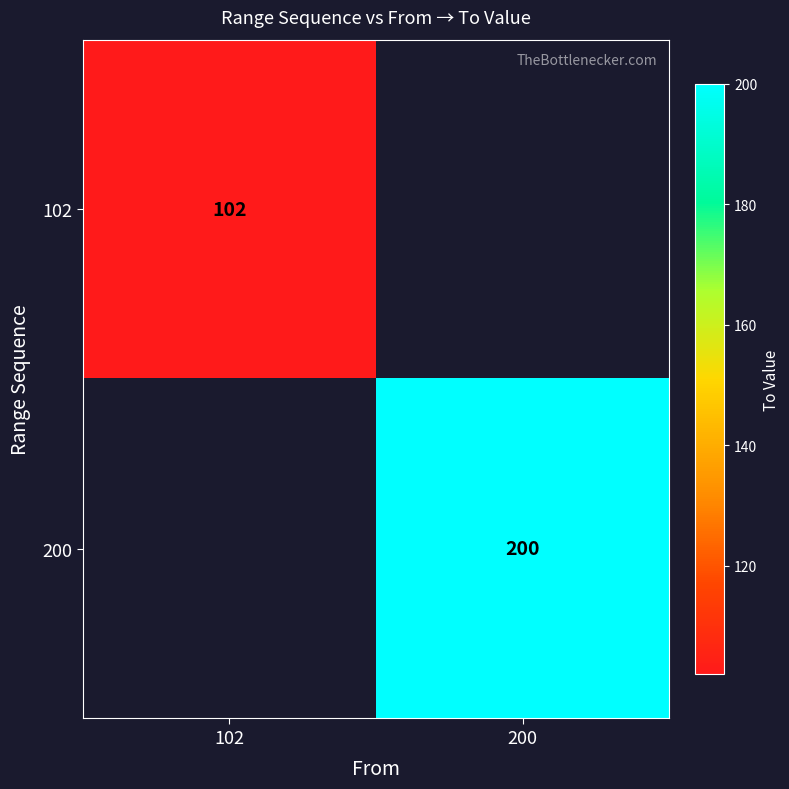

Is the value of 200 at 200 greater than the value of 102 at 102?

Yes